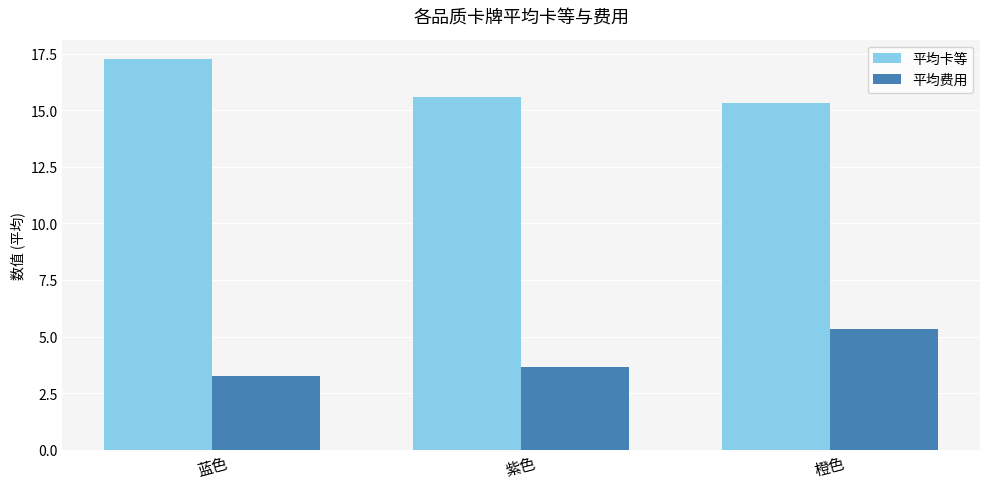

Which category has the highest value in the 平均费用 series?

橙色